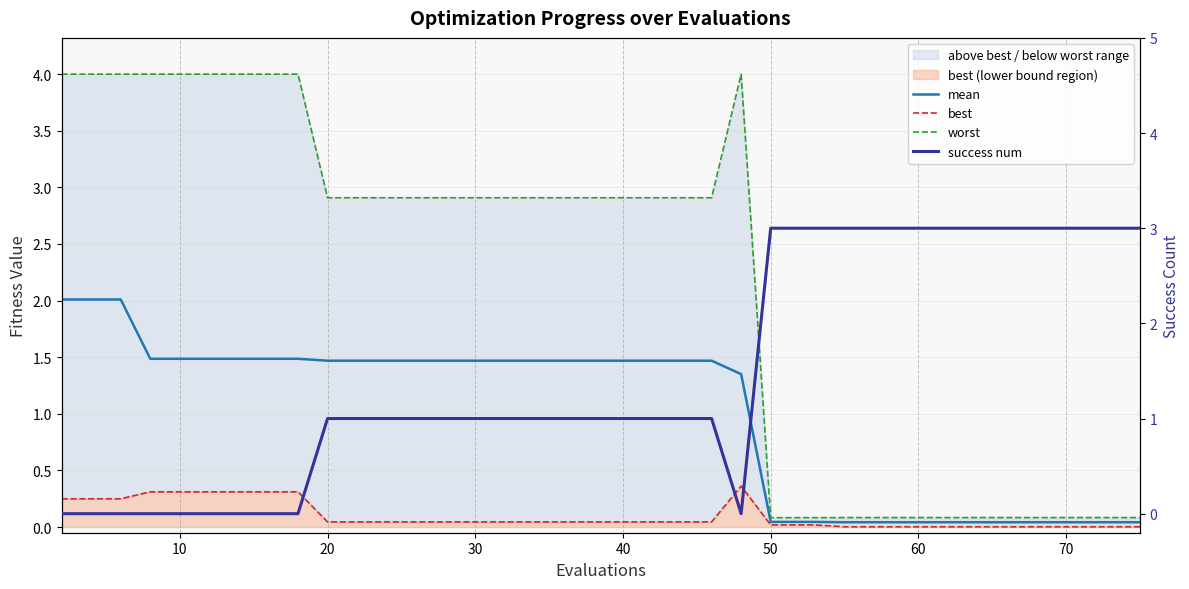

Count the number of categories in the chart.

40